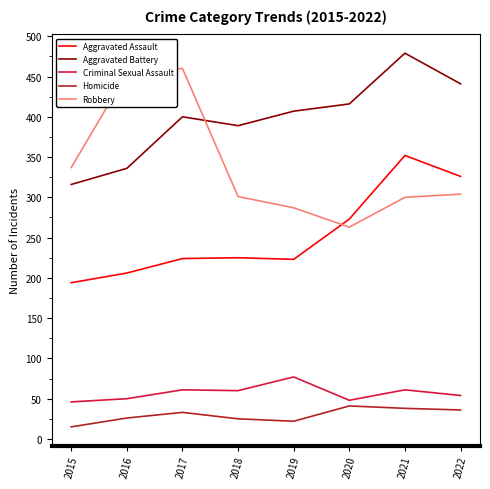

True or false: Homicide and Criminal Sexual Assault intersect in this chart.

False